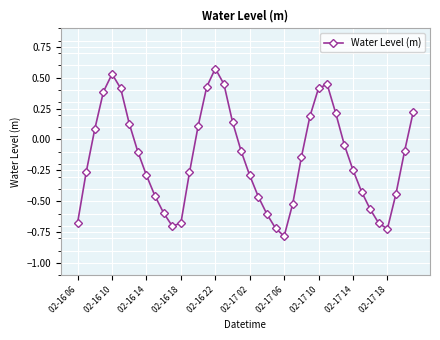

What is the sum of all values?

-6.1